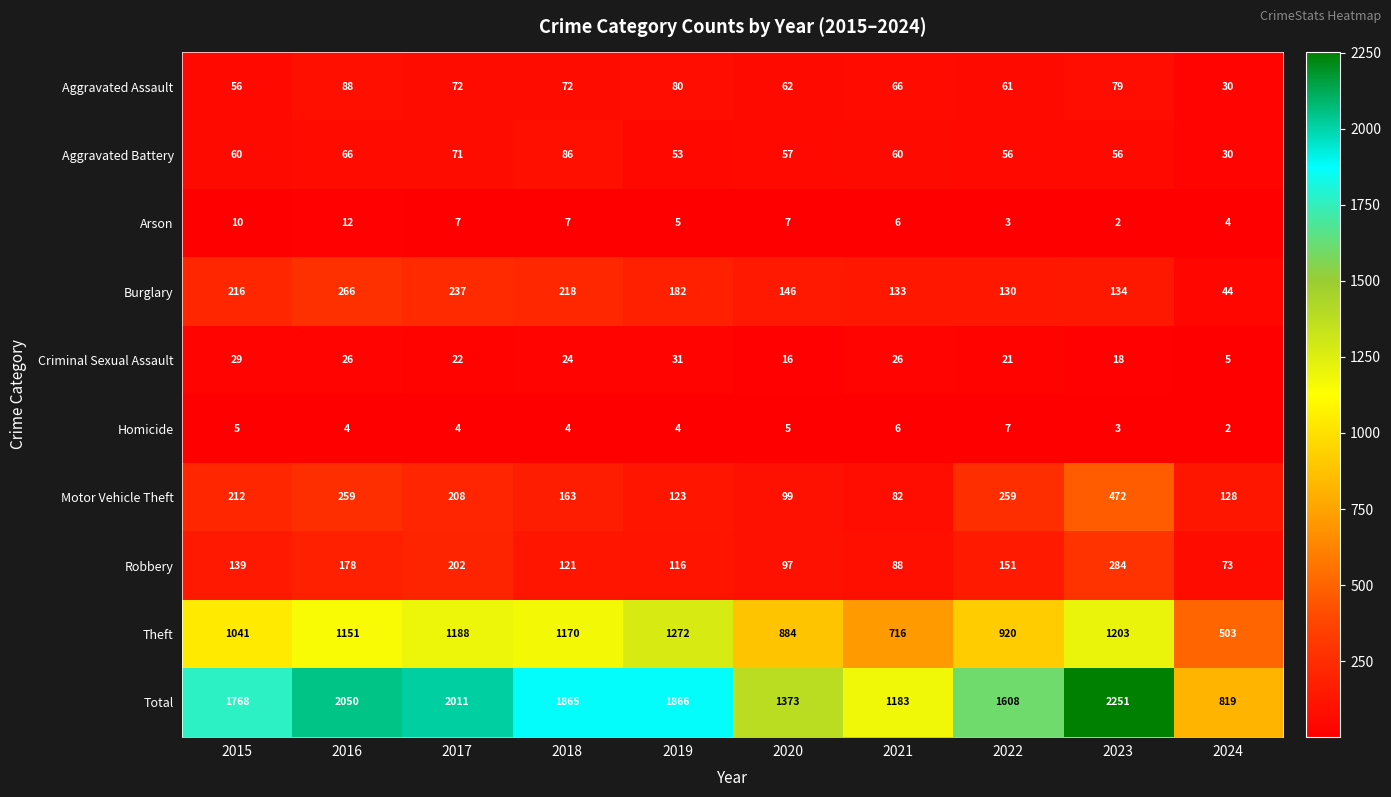

What is the difference between the maximum and second lowest values in the Criminal Sexual Assault series?

15